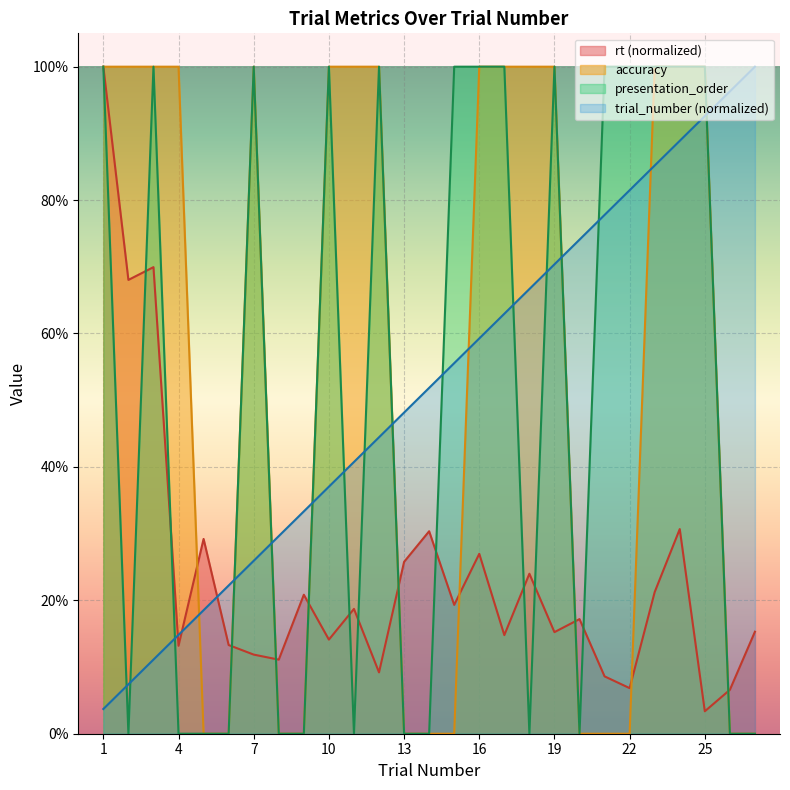

Rank the categories by accuracy value from lowest to highest.

5, 6, 8, 9, 13, 14, 15, 20, 21, 22, 26, 27, 1, 2, 3, 4, 7, 10, 11, 12, 16, 17, 18, 19, 23, 24, 25